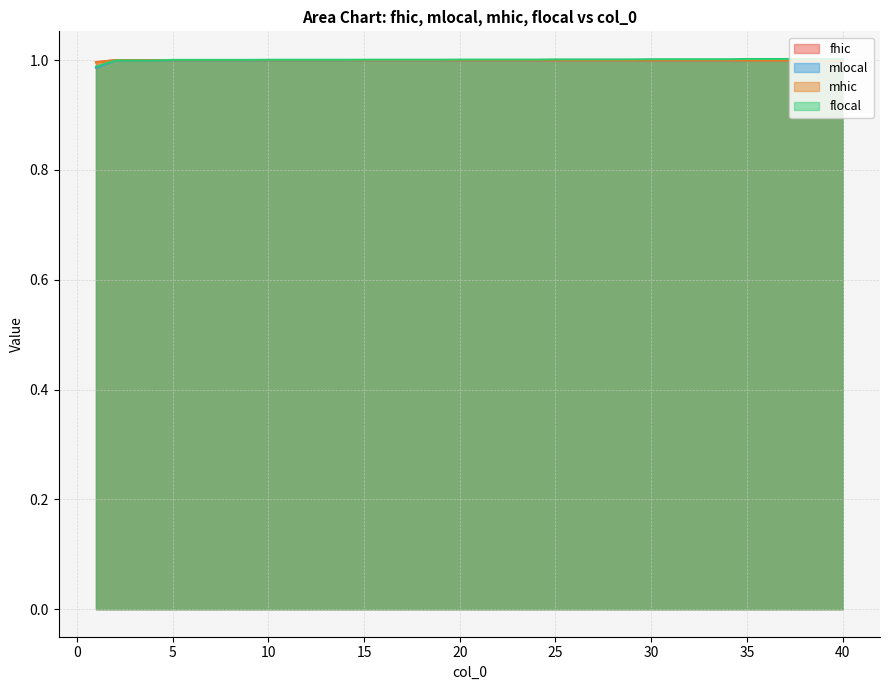

Rank the series by their average value, from lowest to highest.

mlocal, mhic, fhic, flocal